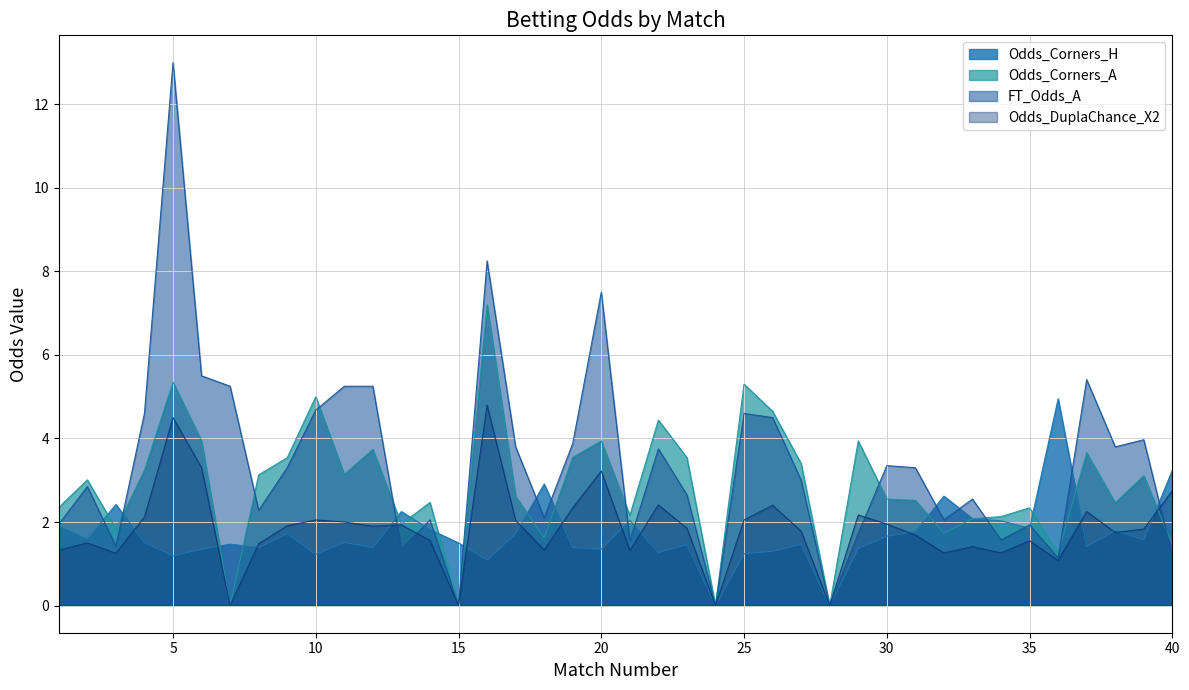

What is the sum of the FT_Odds_A values at 5 and 26?

17.5